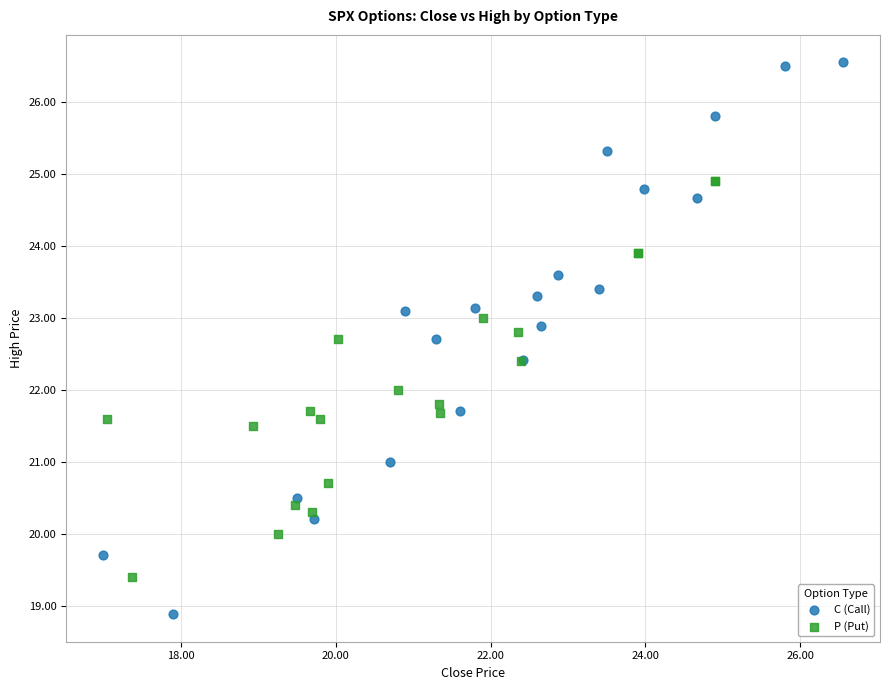

Which series reaches the minimum Y coordinate?

C (Call)